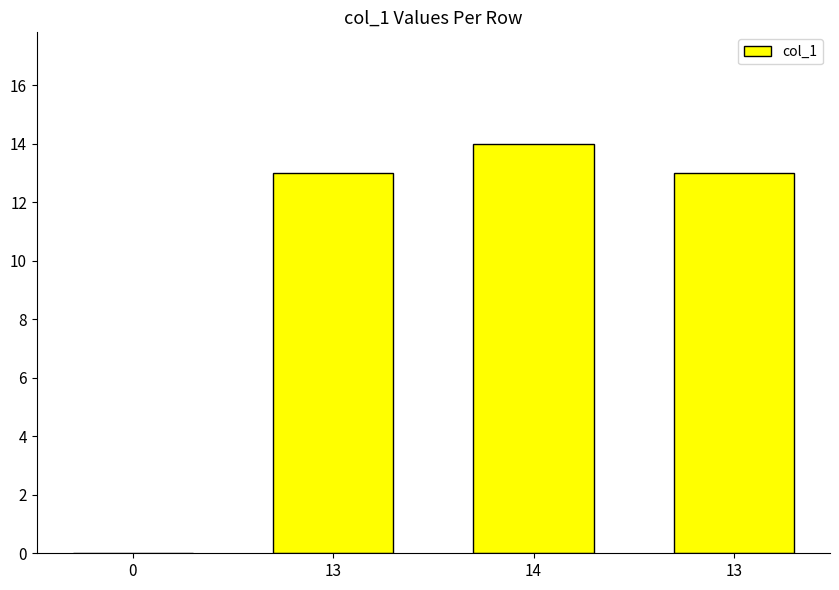

Are the bars horizontal?

No